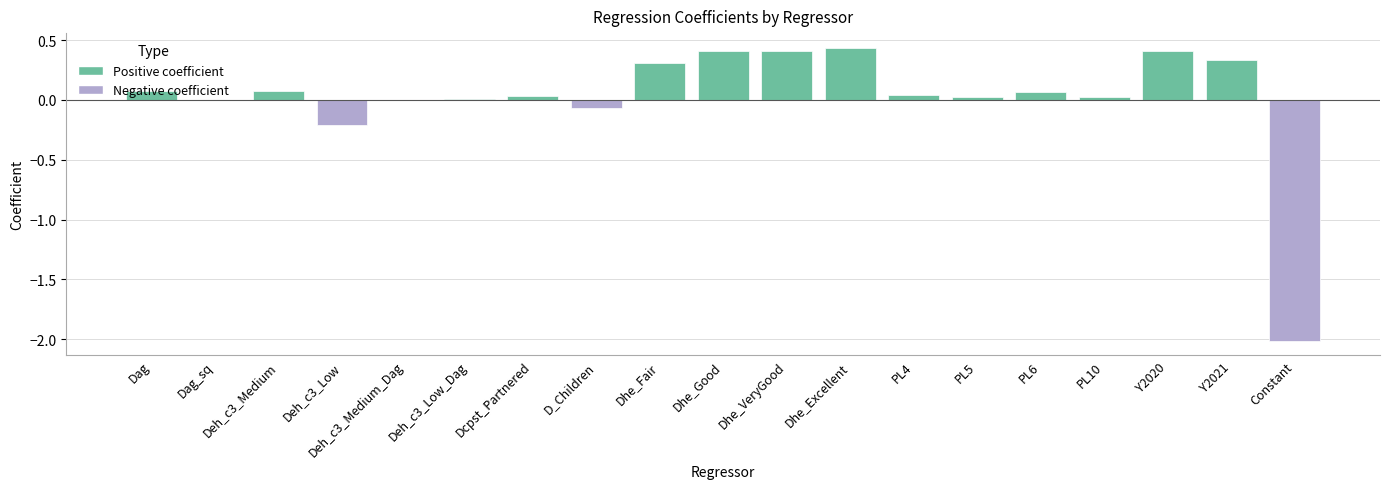

The chart shows a value of -3.3 at Constant. True or false?

False